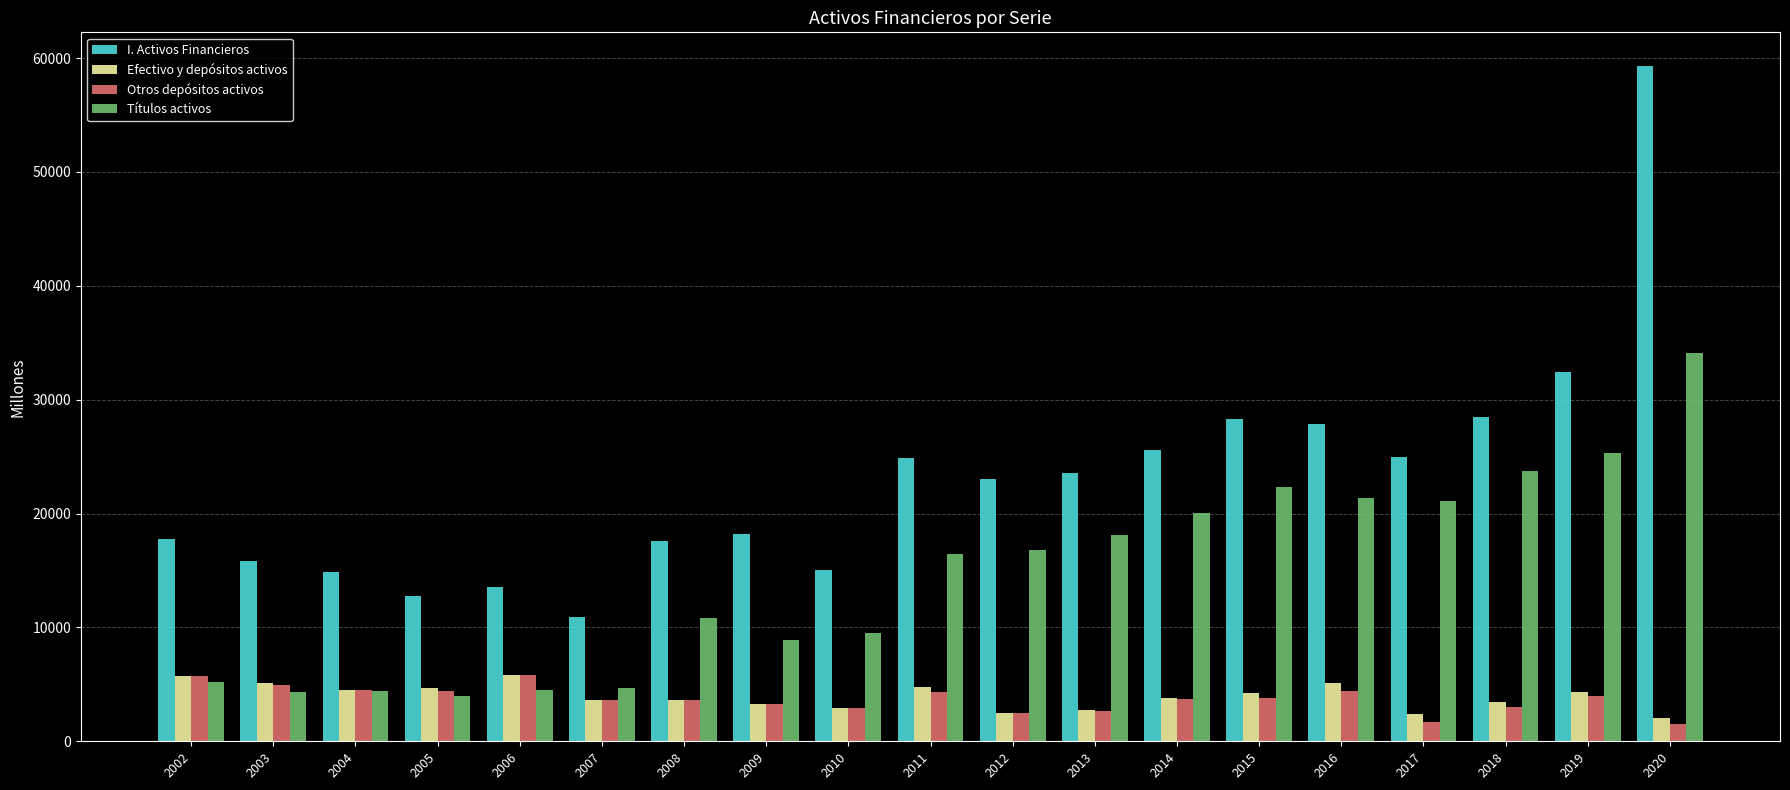

The value of Efectivo y depósitos activos at 2018 is 795. True or false?

False